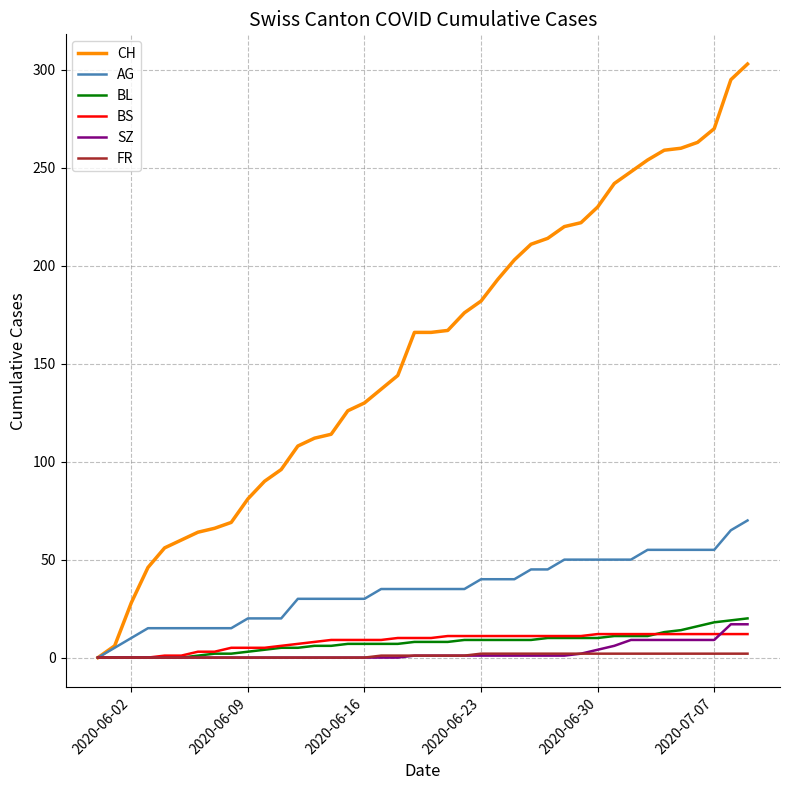

Which series has the largest range (max minus min)?

CH